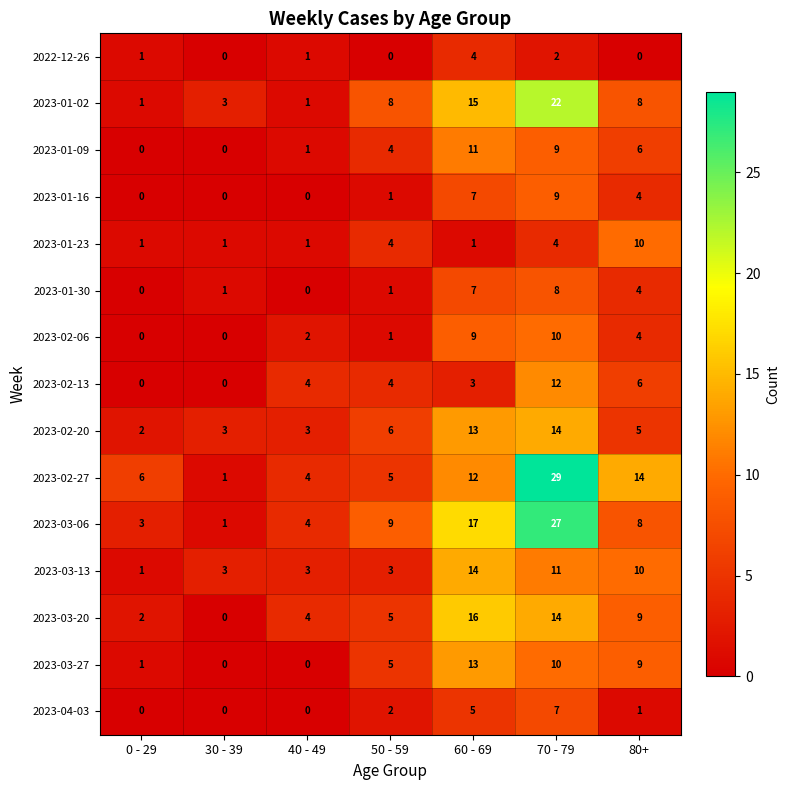

What is the sum of the 2023-01-16 values at 70 - 79 and 40 - 49?

9